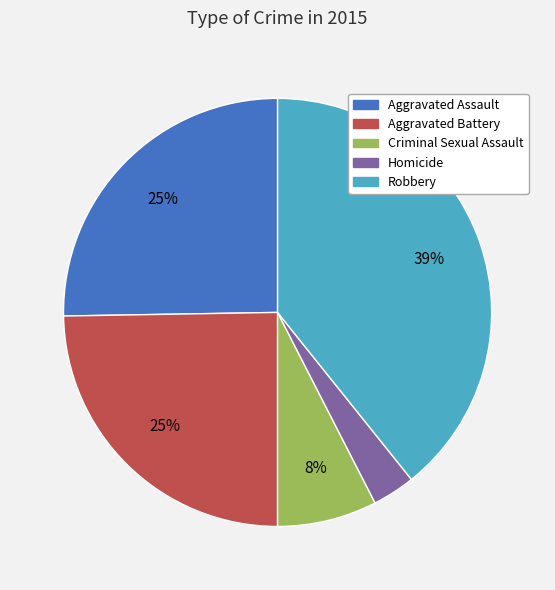

Do Criminal Sexual Assault and Homicide together represent more than half of the pie?

No